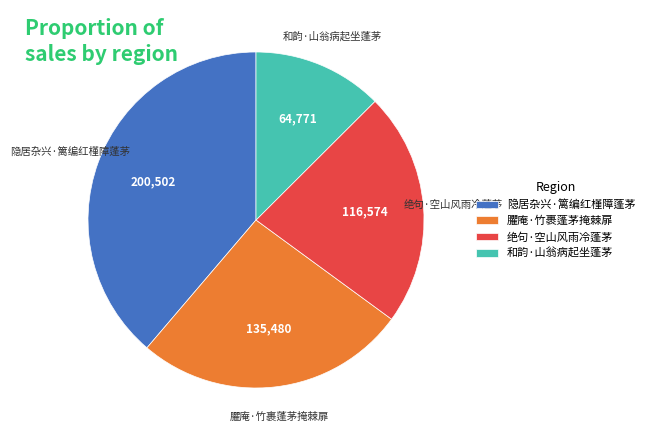

The 隐居杂兴·篱编红槿障蓬茅 slice represents 46% of the pie. True or false?

False